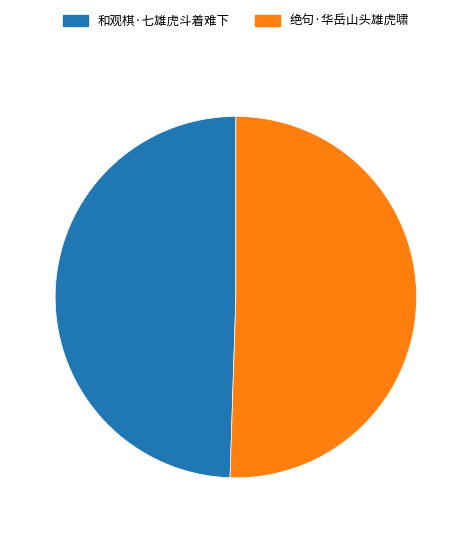

Do 和观棋·七雄虎斗着难下 and 绝句·华岳山头雄虎啸 together represent more than half of the pie?

Yes